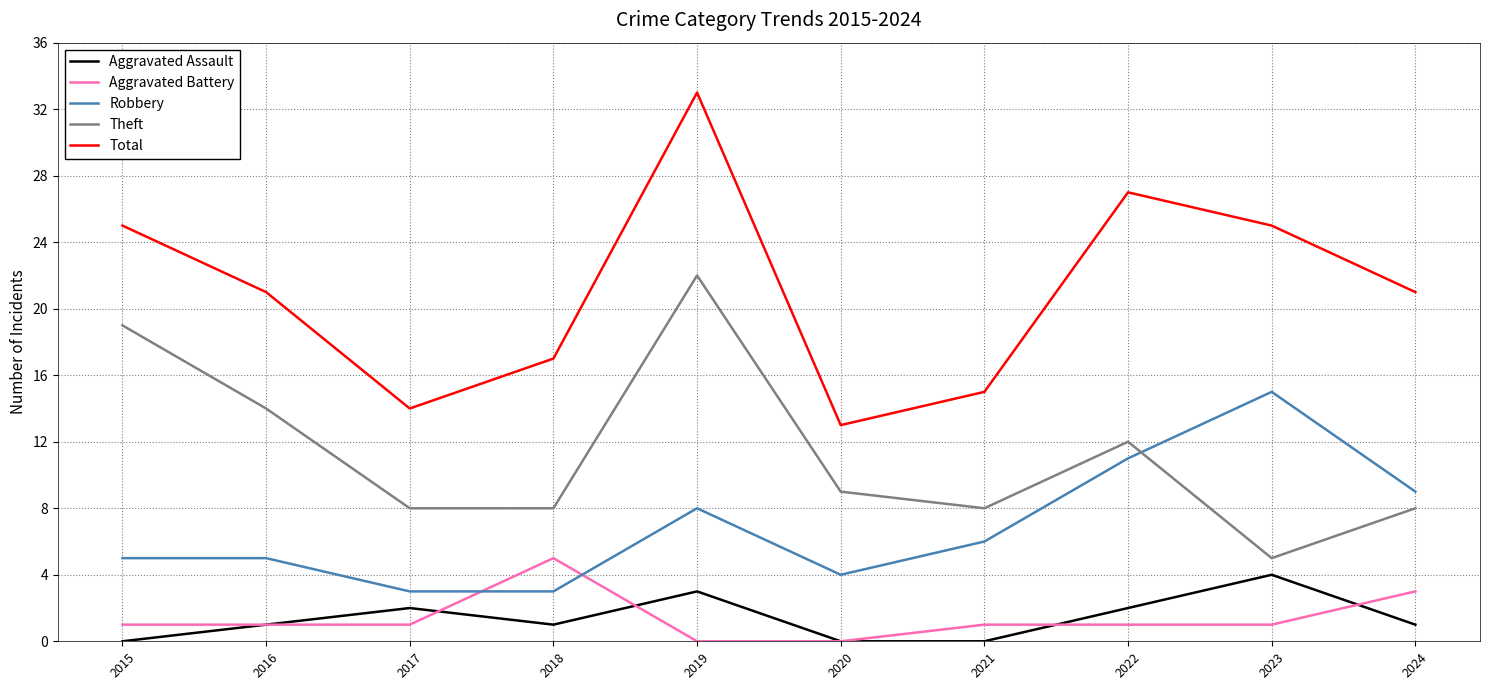

Which series changed the most between 2021 and 2024?

Total